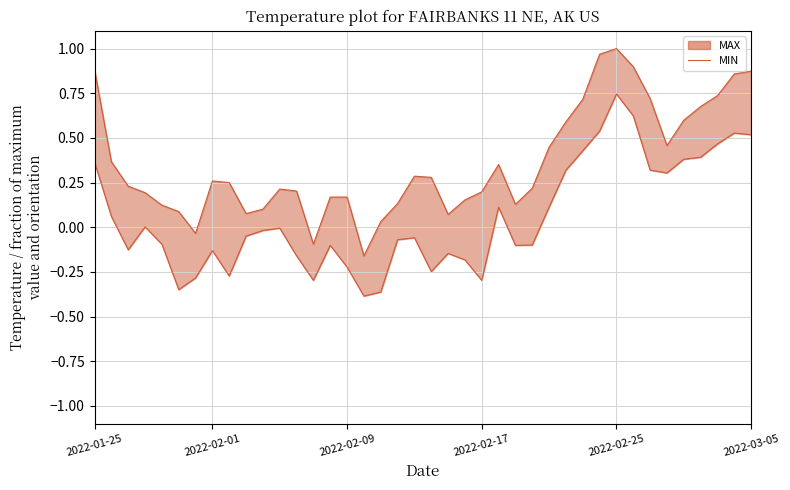

True or false: MIN_line and MAX_line cross at least once.

False